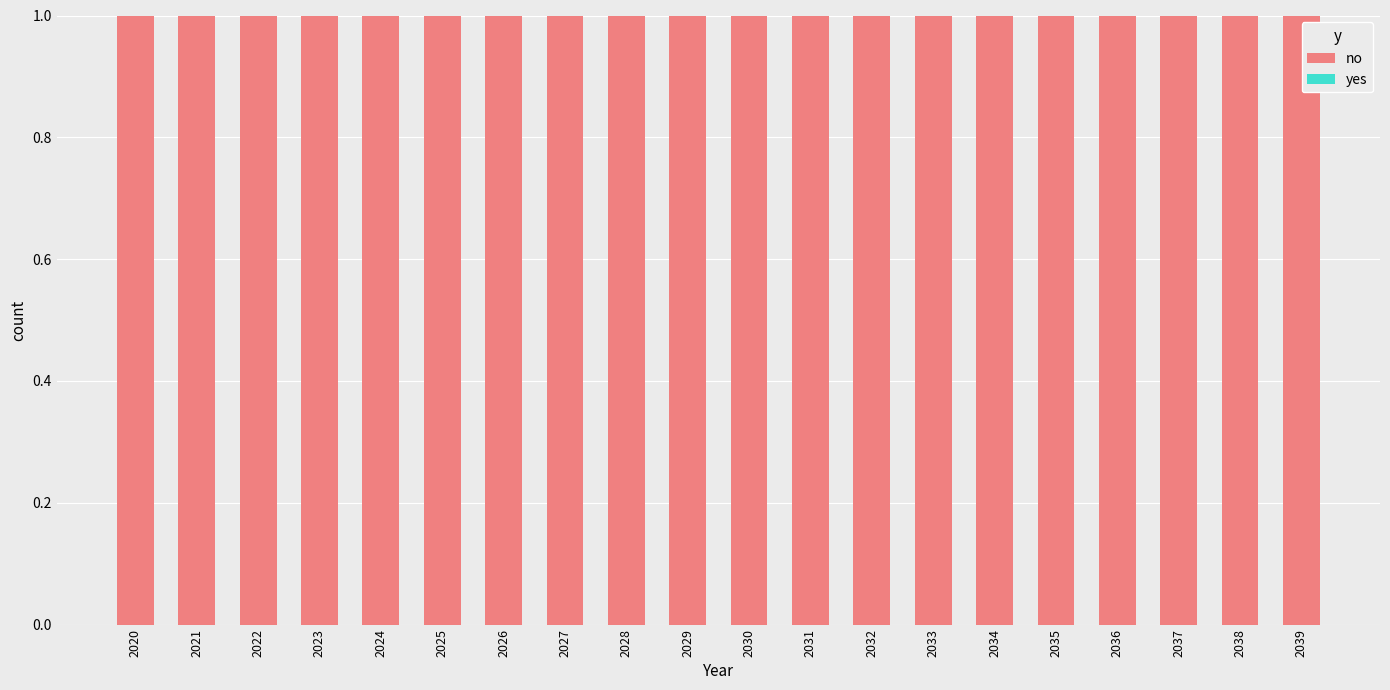

Which has a higher value, 2026 or 2022?

2026